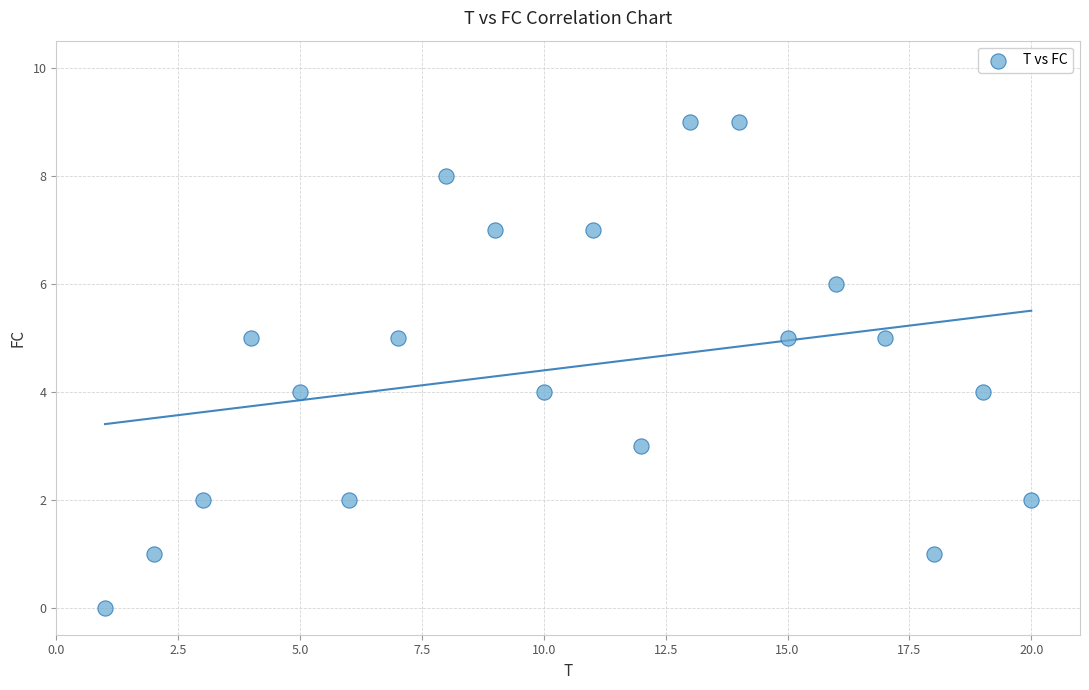

What is the range of Y values (max minus min)?

9